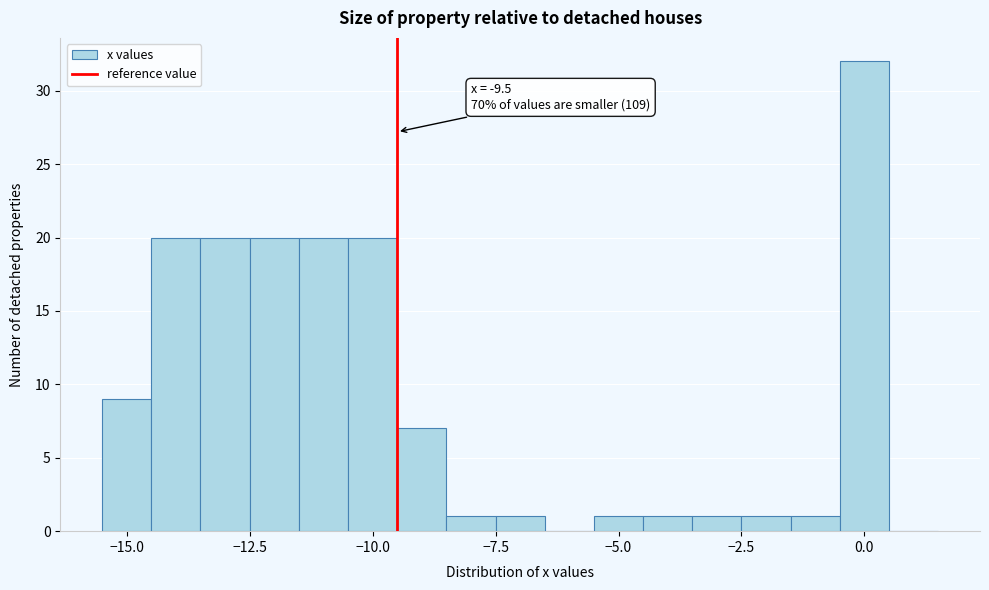

Around what value on the x-axis is the tallest bar? Give the approximate position of its centre, as read against the axis.

0.0